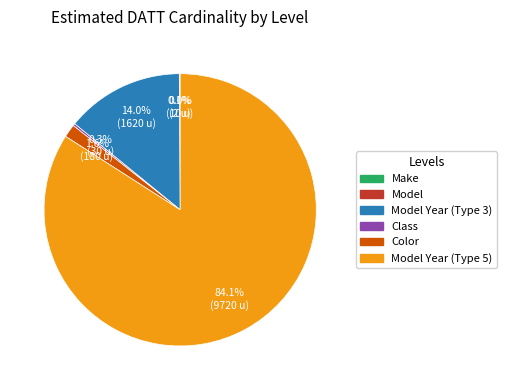

Is there any slice that represents more than half of the pie?

Yes